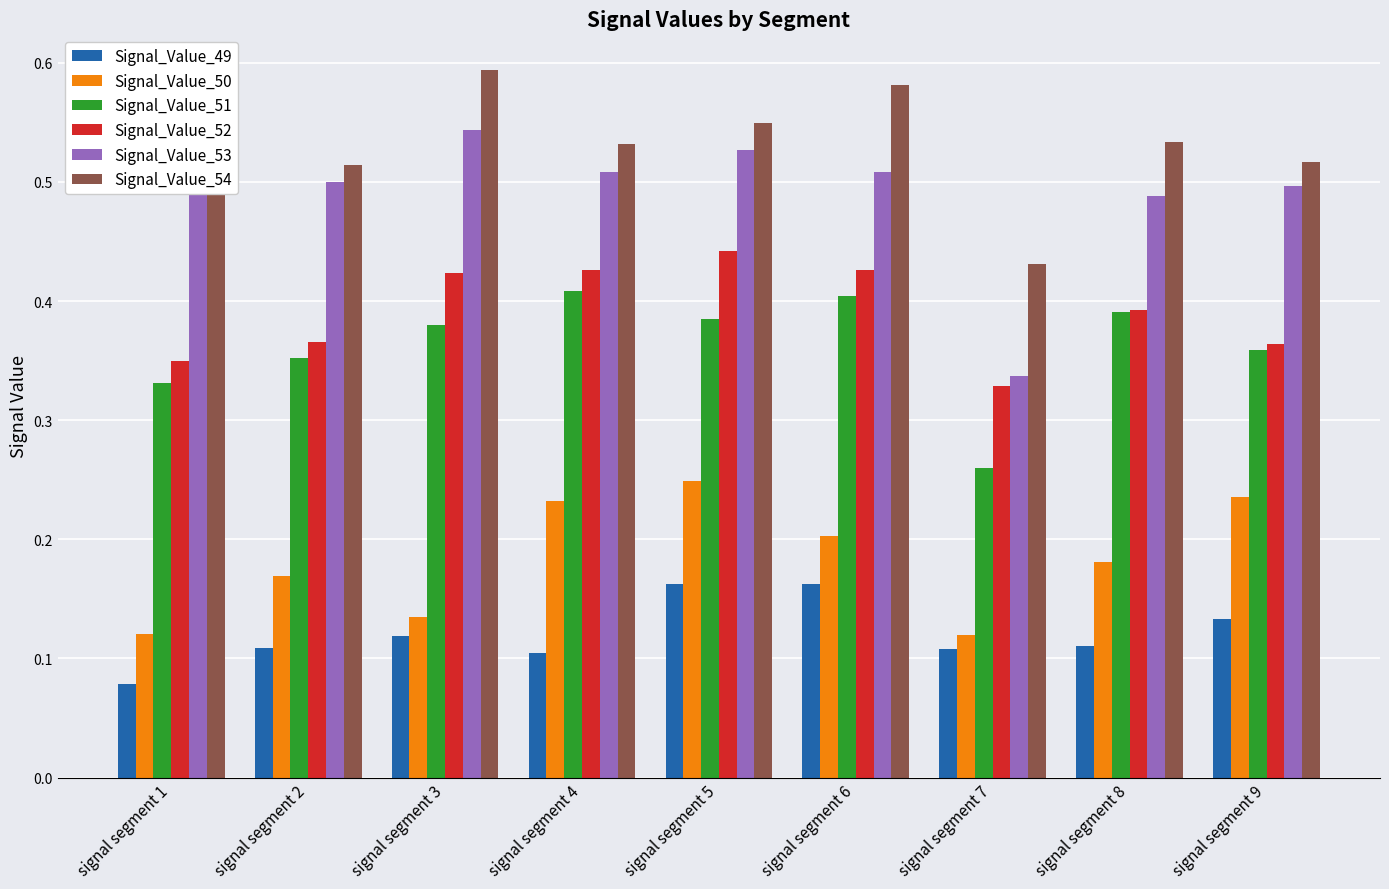

Which series has the largest range (max minus min)?

Signal_Value_53